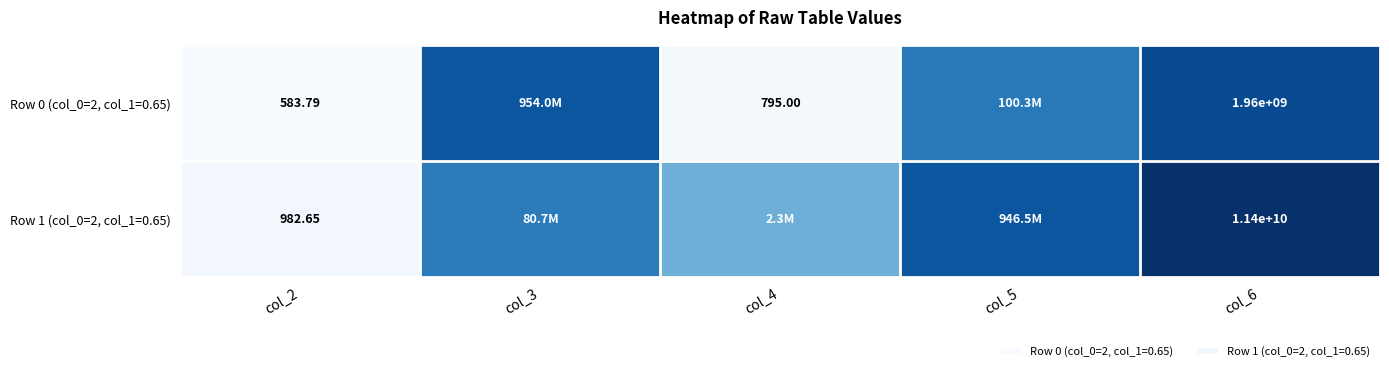

Which series has the largest range (max minus min)?

Row 1 (col_0=2, col_1=0.65)